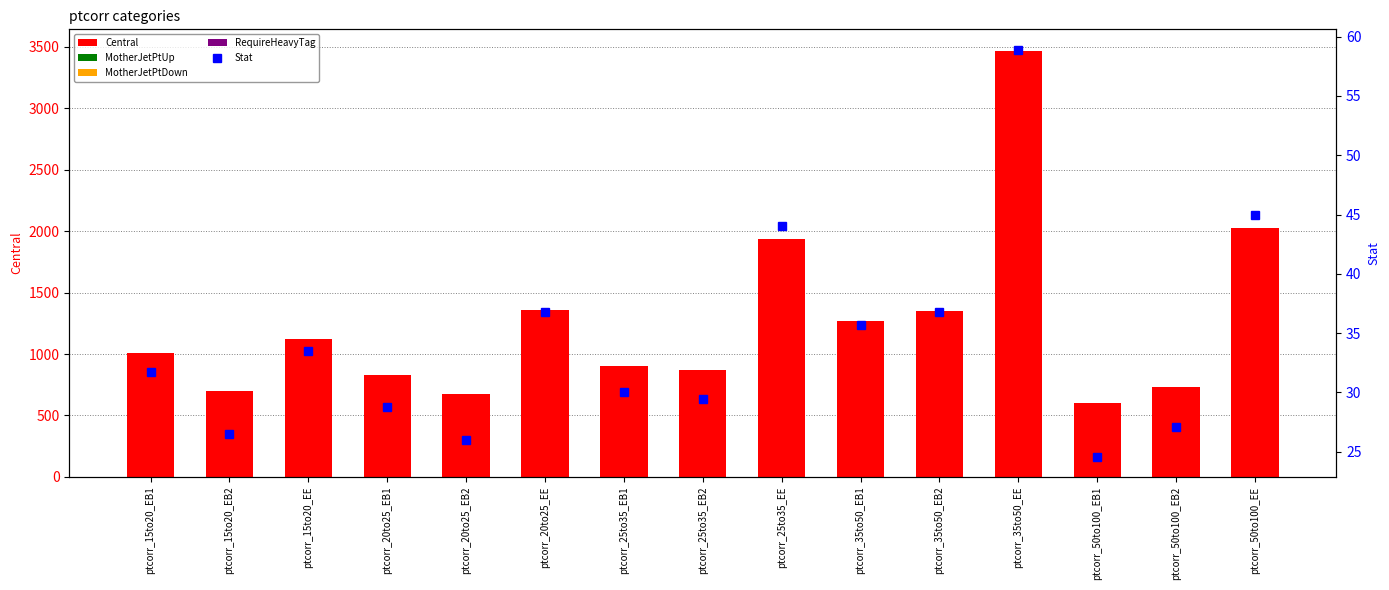

How many groups of bars are there?

15